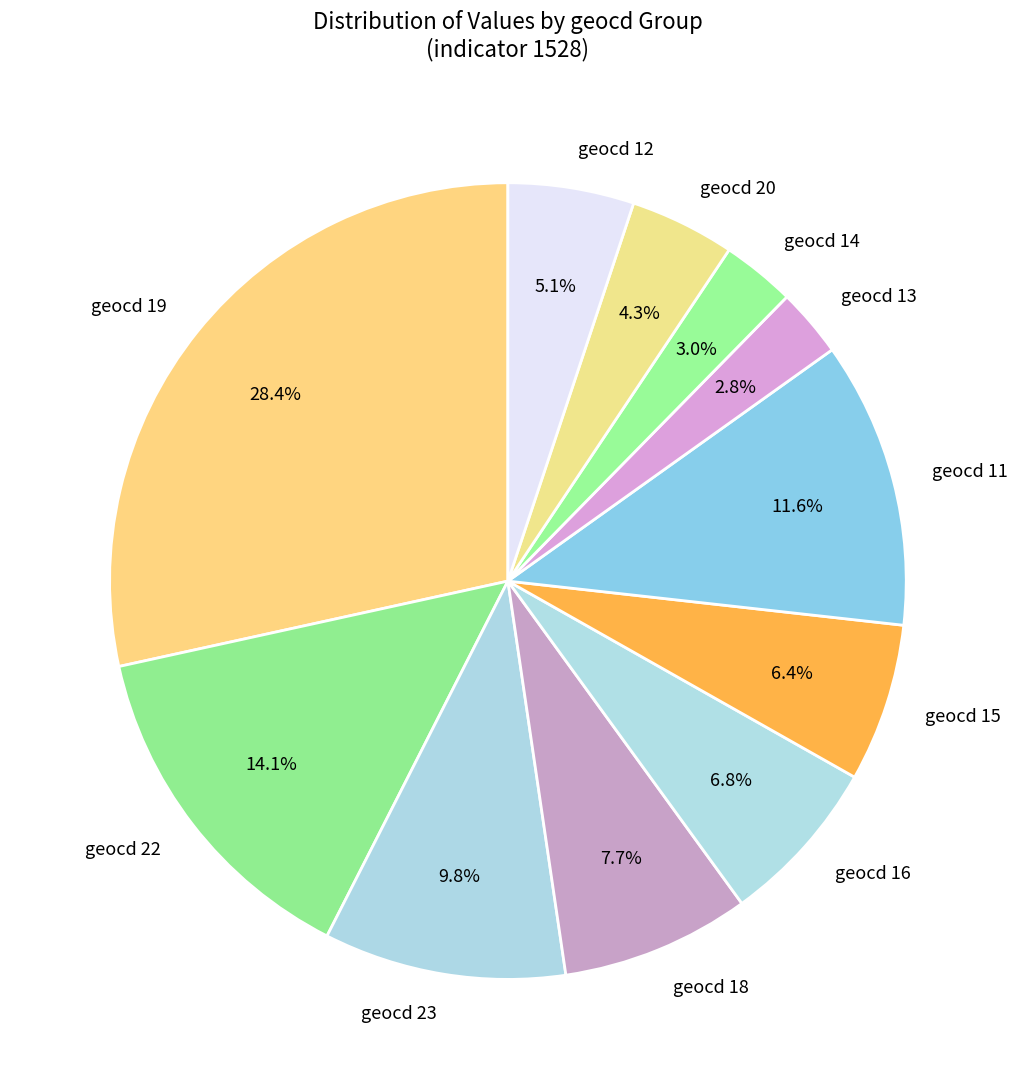

How much of the chart is everything except geocd 19?

71.6%